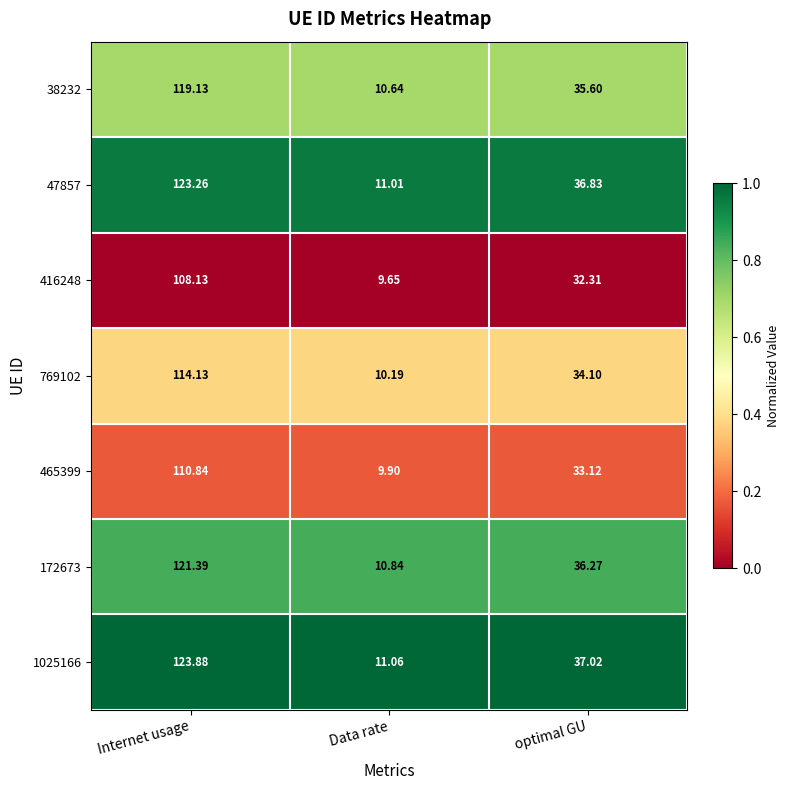

List the series in order of their peak value, lowest first.

416248, 465399, 769102, 38232, 172673, 47857, 1025166